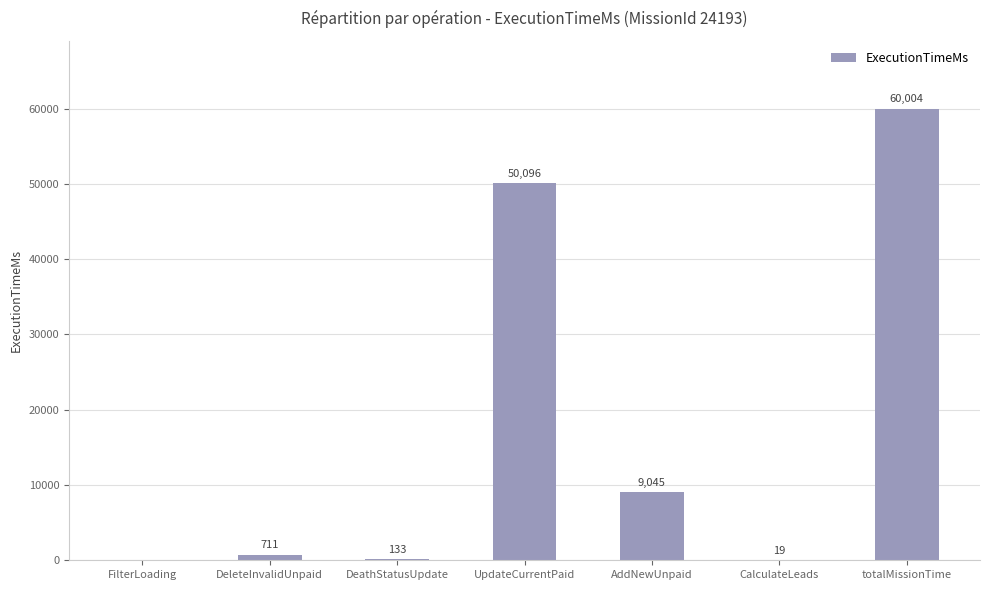

Between DeathStatusUpdate and AddNewUnpaid, which is larger?

AddNewUnpaid